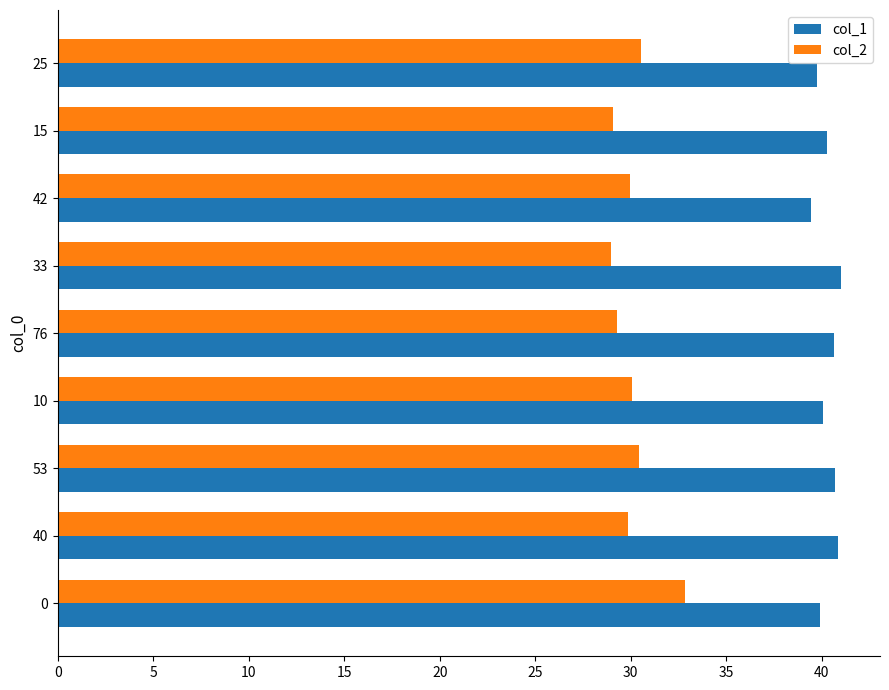

True or false: col_1 has a value of 67.8 at 15.

False